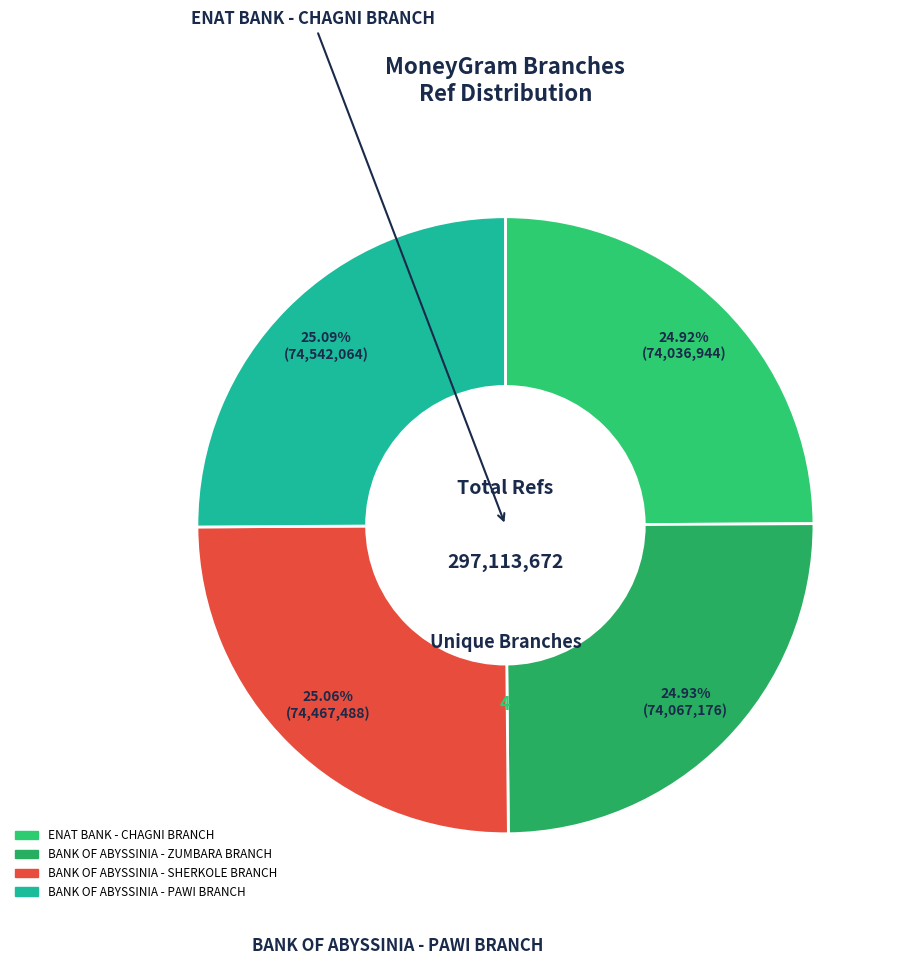

What is the smallest slice in the pie chart?

ENAT BANK - CHAGNI BRANCH